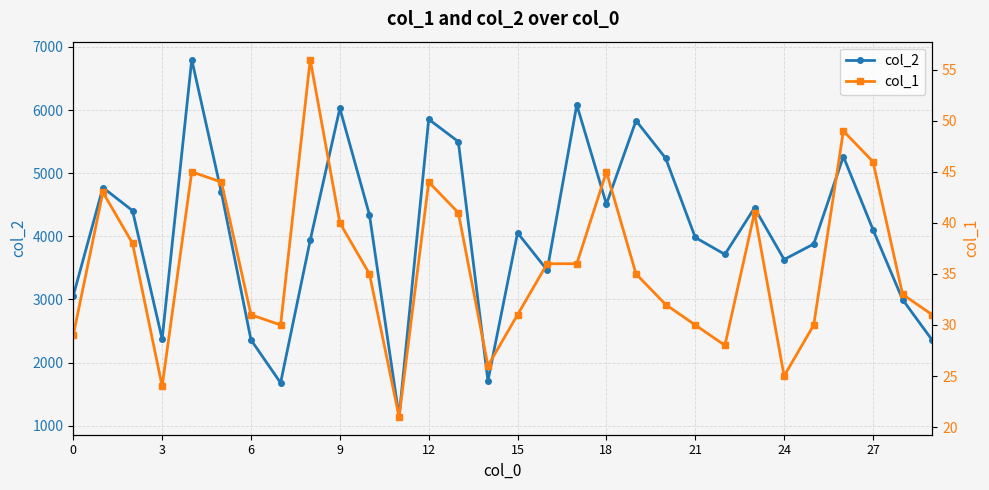

Rank the series by their maximum value, from highest to lowest.

col_2, col_1